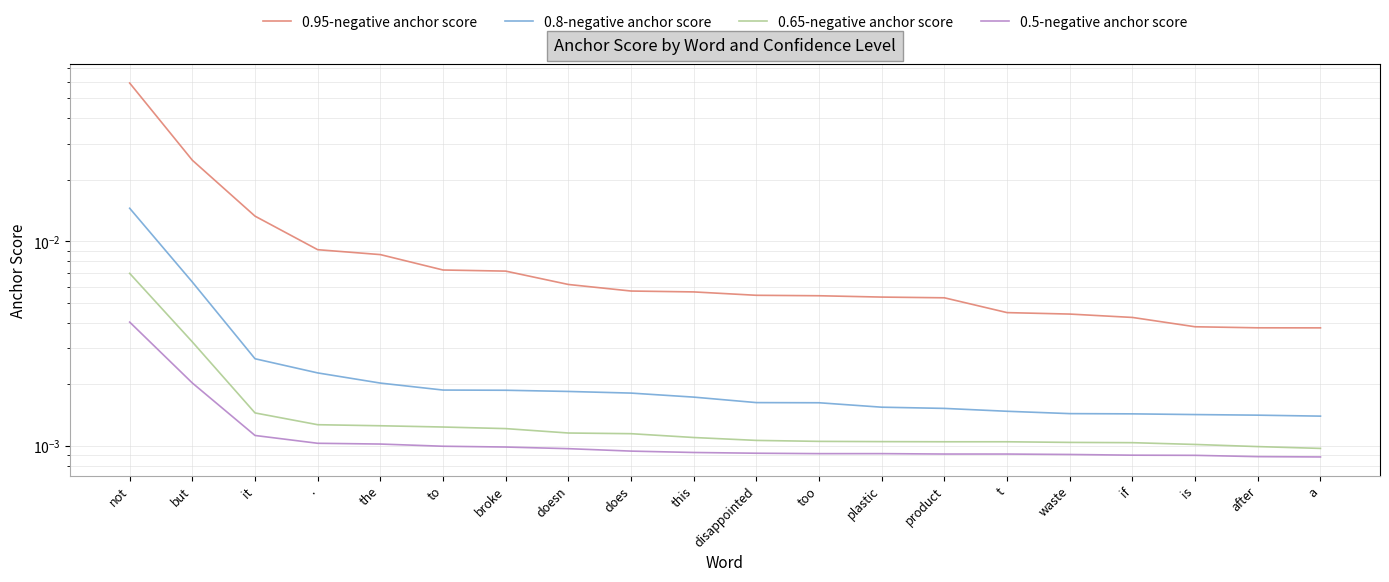

Is it true that 0.95-negative anchor score equals 0.0 at broke?

True